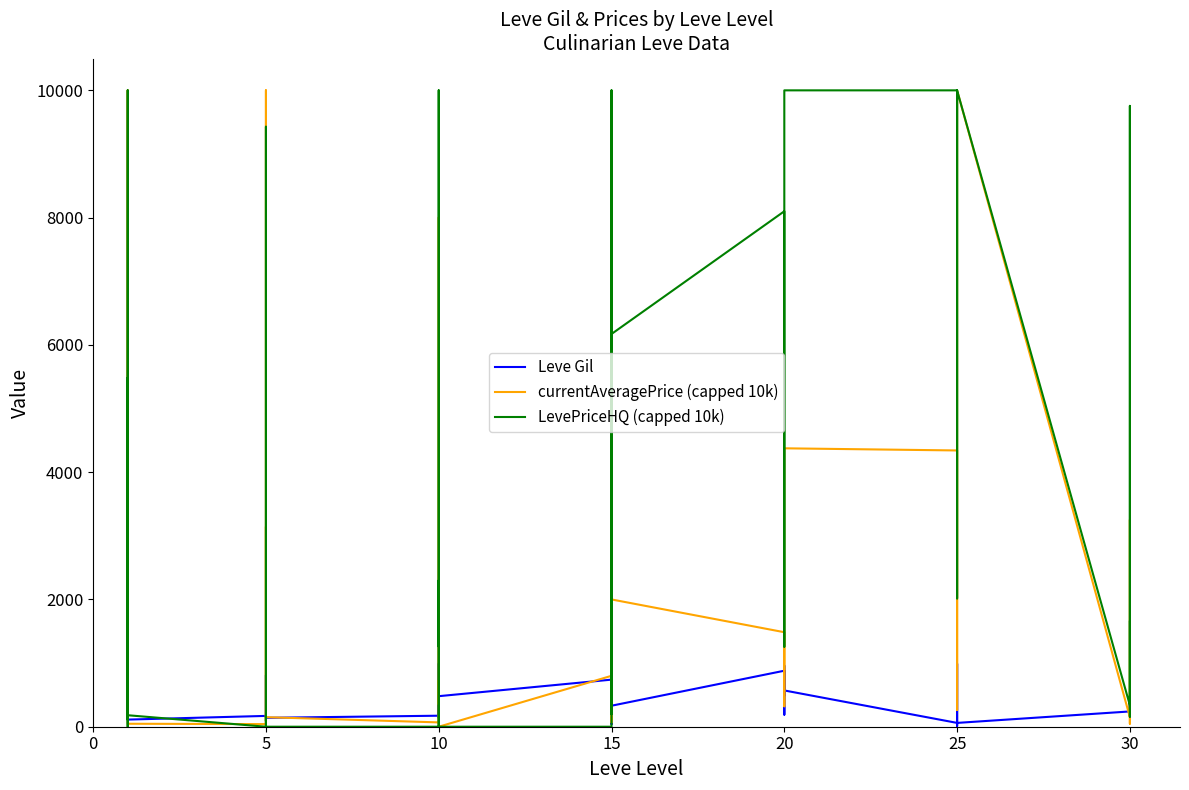

Where is the first local maximum for Leve Gil?

20